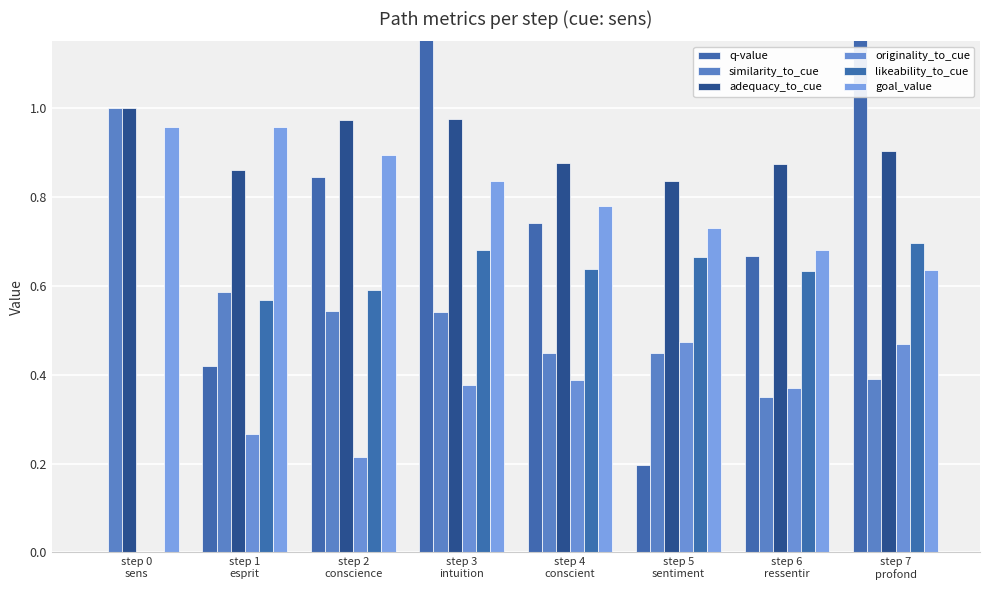

Rank the series at step 4
conscient from highest to lowest value.

adequacy_to_cue, goal_value, q-value, likeability_to_cue, similarity_to_cue, originality_to_cue